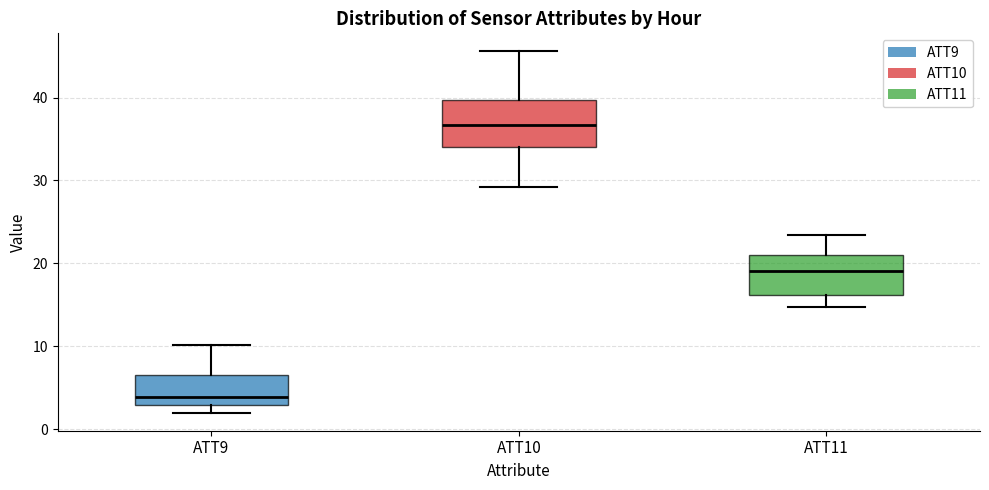

Reading left to right, read every box against the y-axis: the position of its median line, the range the box covers, and the ends of its whiskers. The values are not printed on the chart, so give them approximately, as read against the axis.

ATT9: median 4, box 3 to 7, whiskers 2 to 10
ATT10: median 37, box 34 to 40, whiskers 29 to 46
ATT11: median 19, box 16 to 21, whiskers 15 to 23